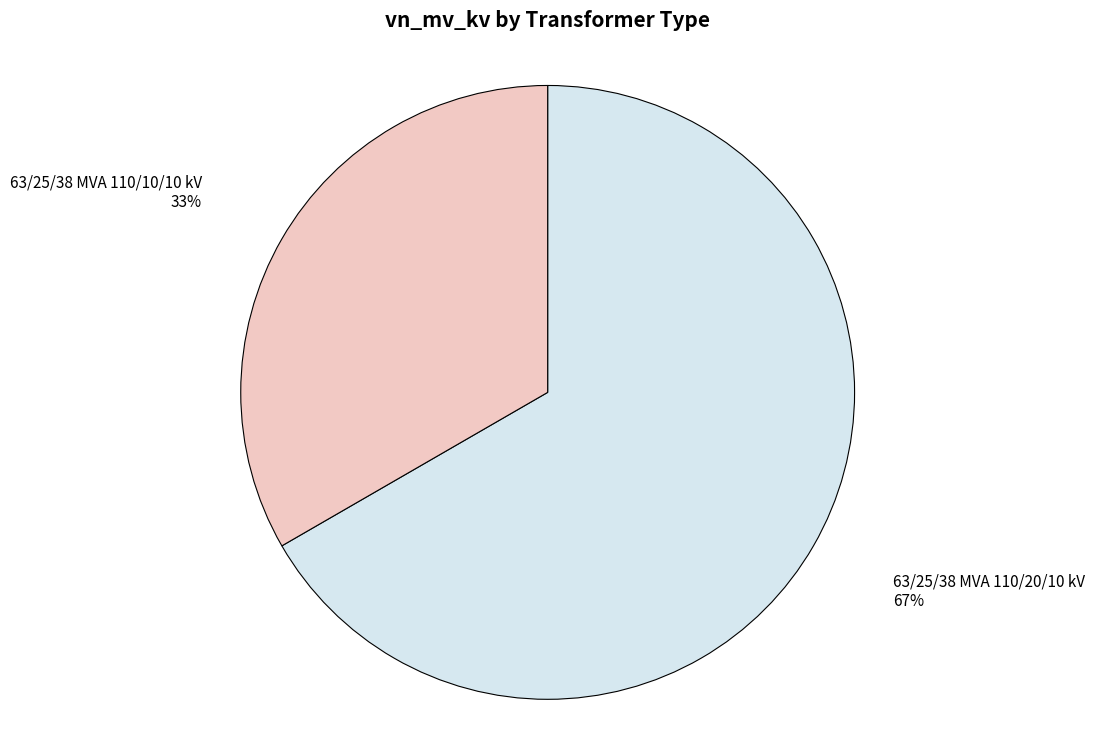

Is there a majority slice in this chart?

Yes